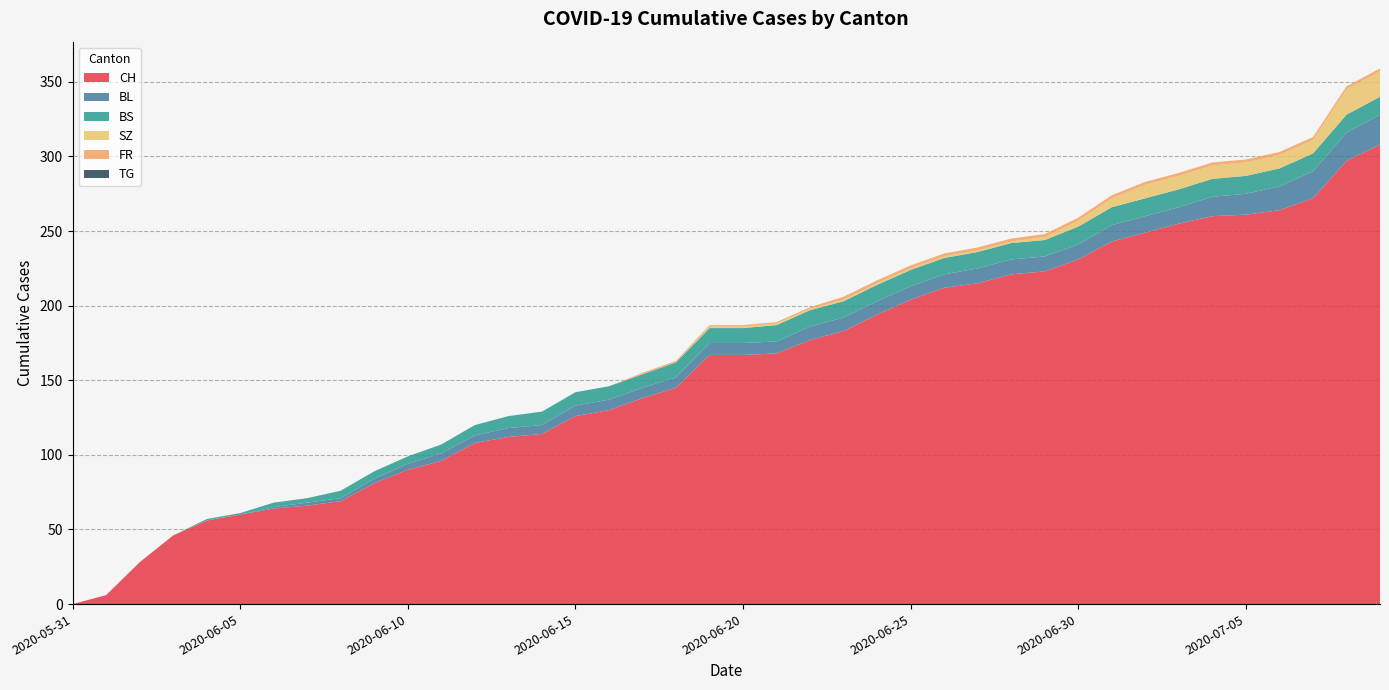

Does the chart display data point markers on the line(s)?

No